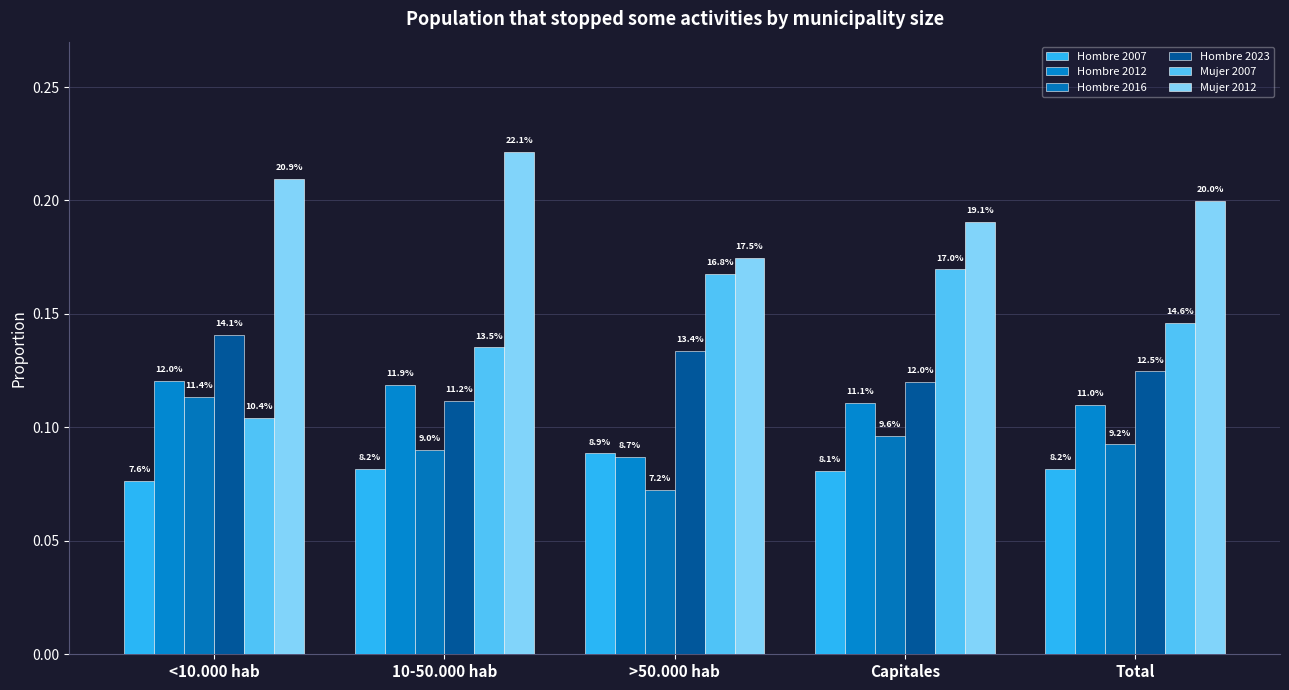

Count the Mujer 2007 values in the range 0 to 1.

5